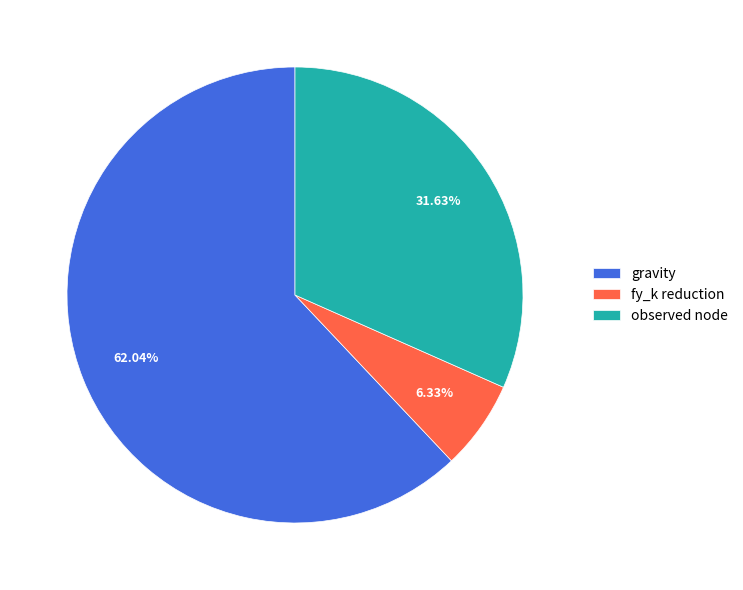

How much of the chart is everything except fy_k reduction?

93.7%